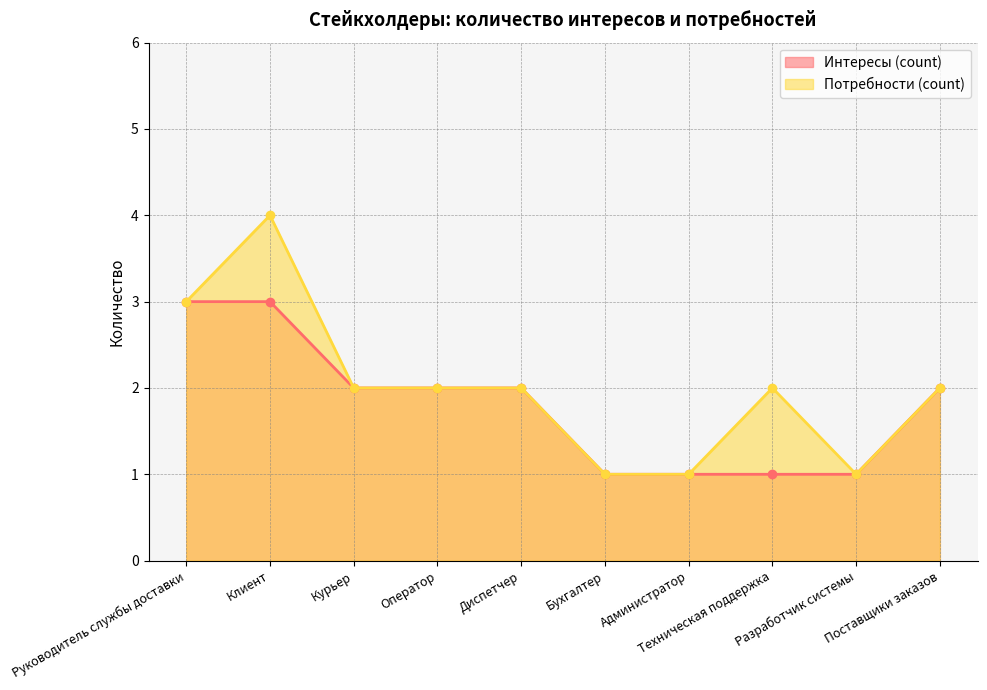

Where does the Потребности (count) series first go above 2?

Руководитель службы доставки